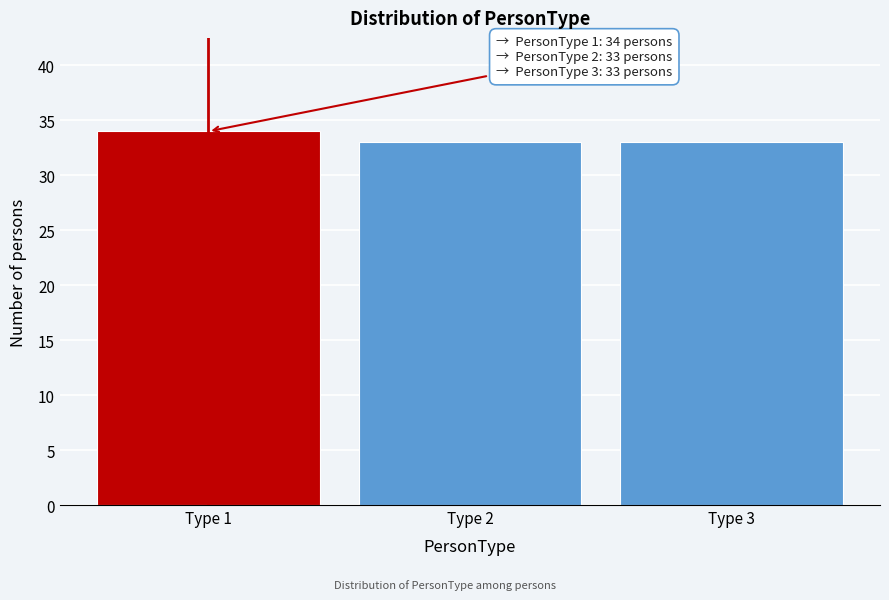

Reading left to right, what are all the values shown in this chart?

Type 1=34	Type 2=33	Type 3=33